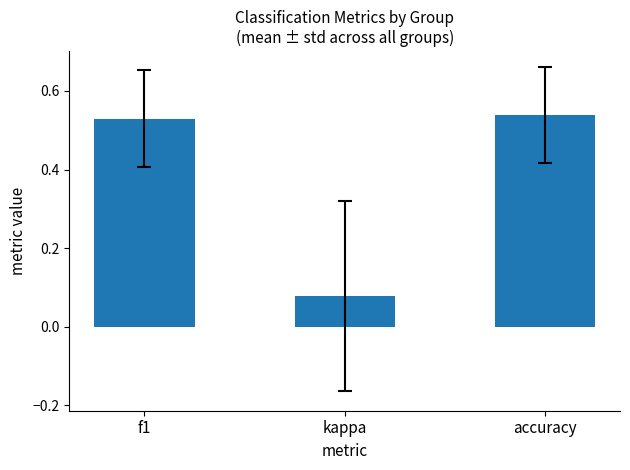

What is the label of the 2nd bar from the right?

kappa